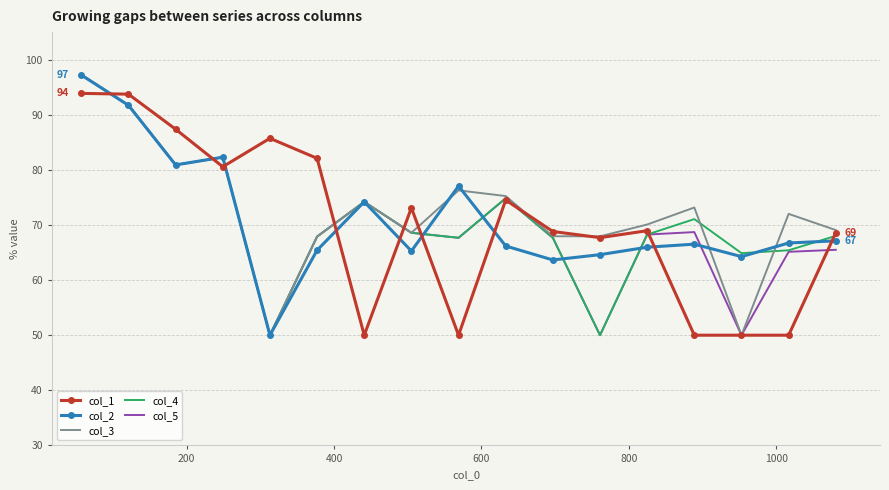

True or false: col_2 and col_1 cross at least once.

True